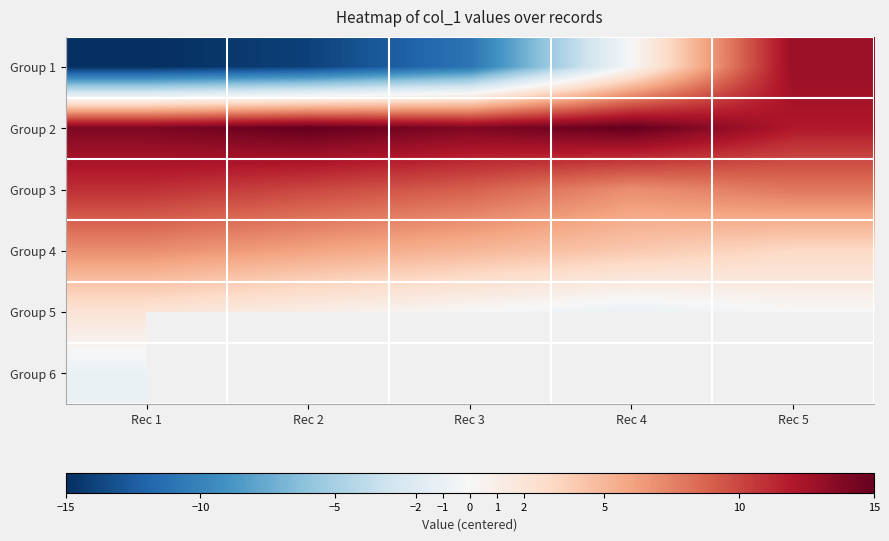

What is the approximate value of Group 2 at Rec 1?

14.0